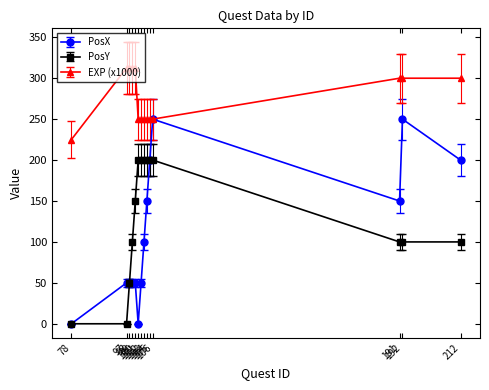

What is the maximum value shown in the chart?

312.5